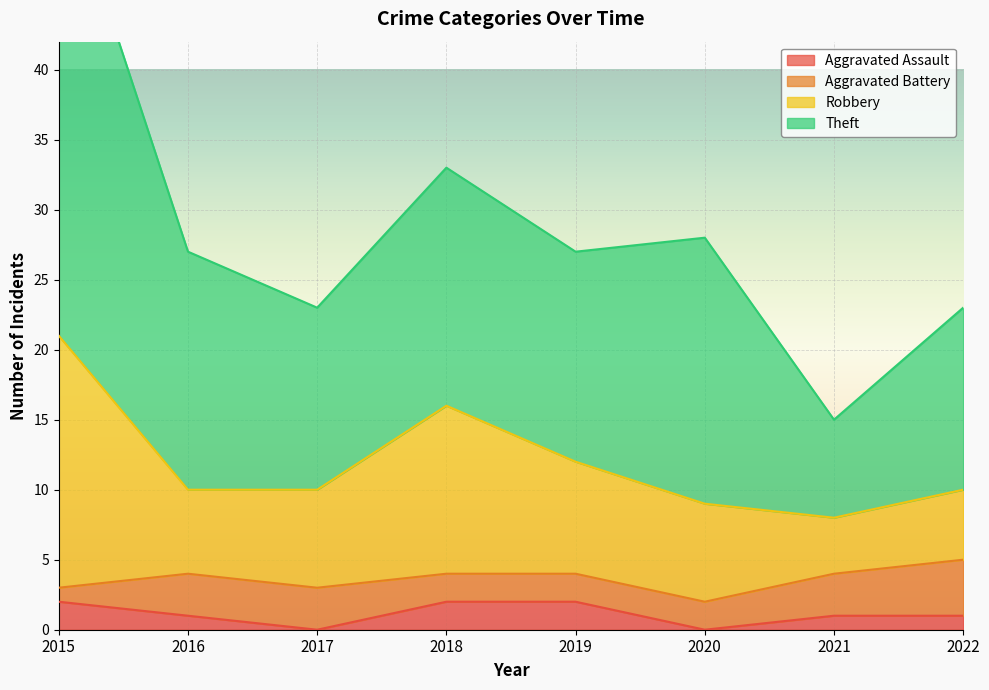

Is it true that Aggravated Assault equals 1 at 2016?

True